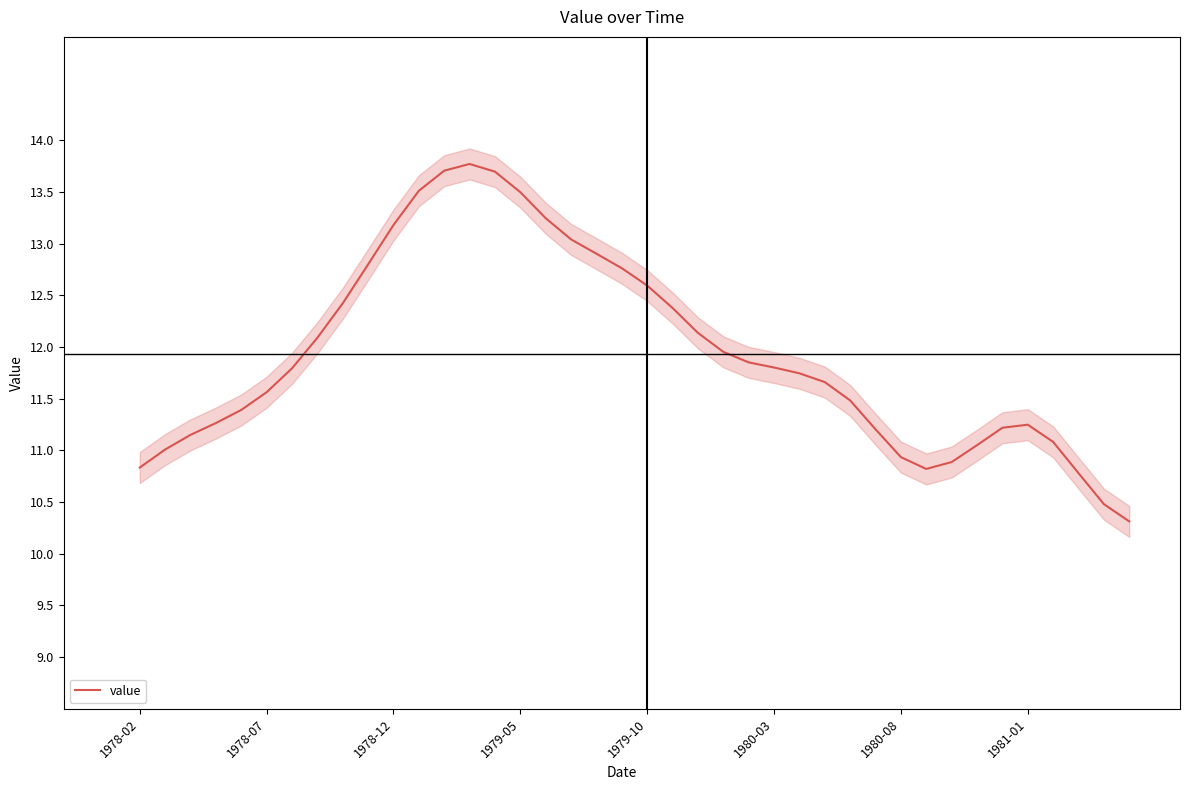

The value series shows 12.6 at 1979-10. True or false?

True